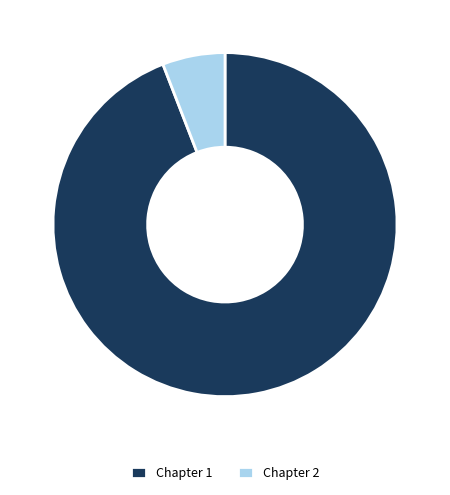

The Chapter 1 slice represents 94% of the pie. True or false?

True